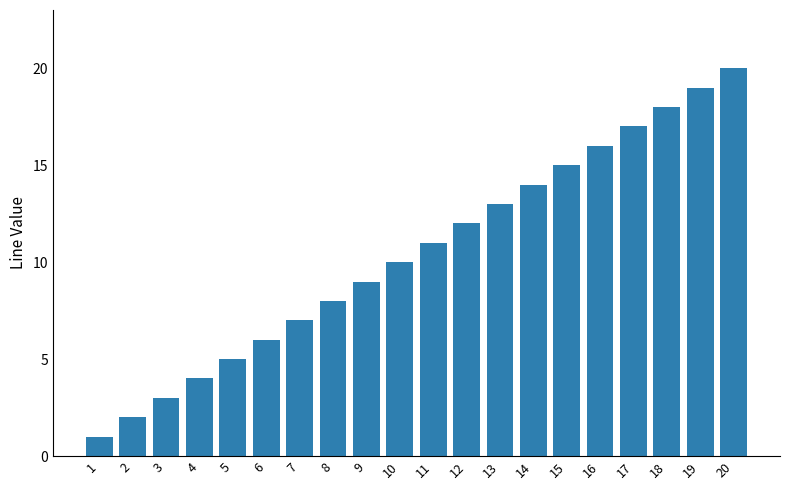

What is the ratio of the value at 12 to the value at 18?

0.7